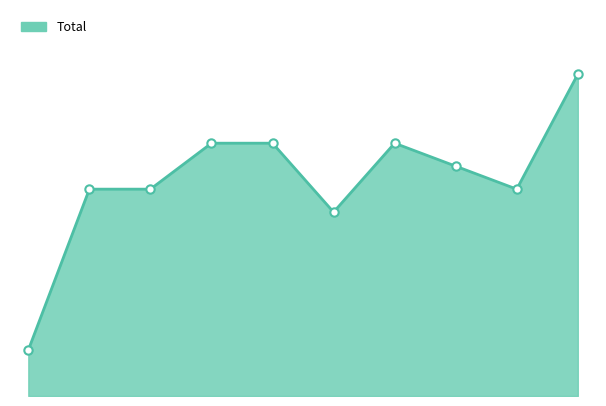

Does the chart have visible grid lines?

No